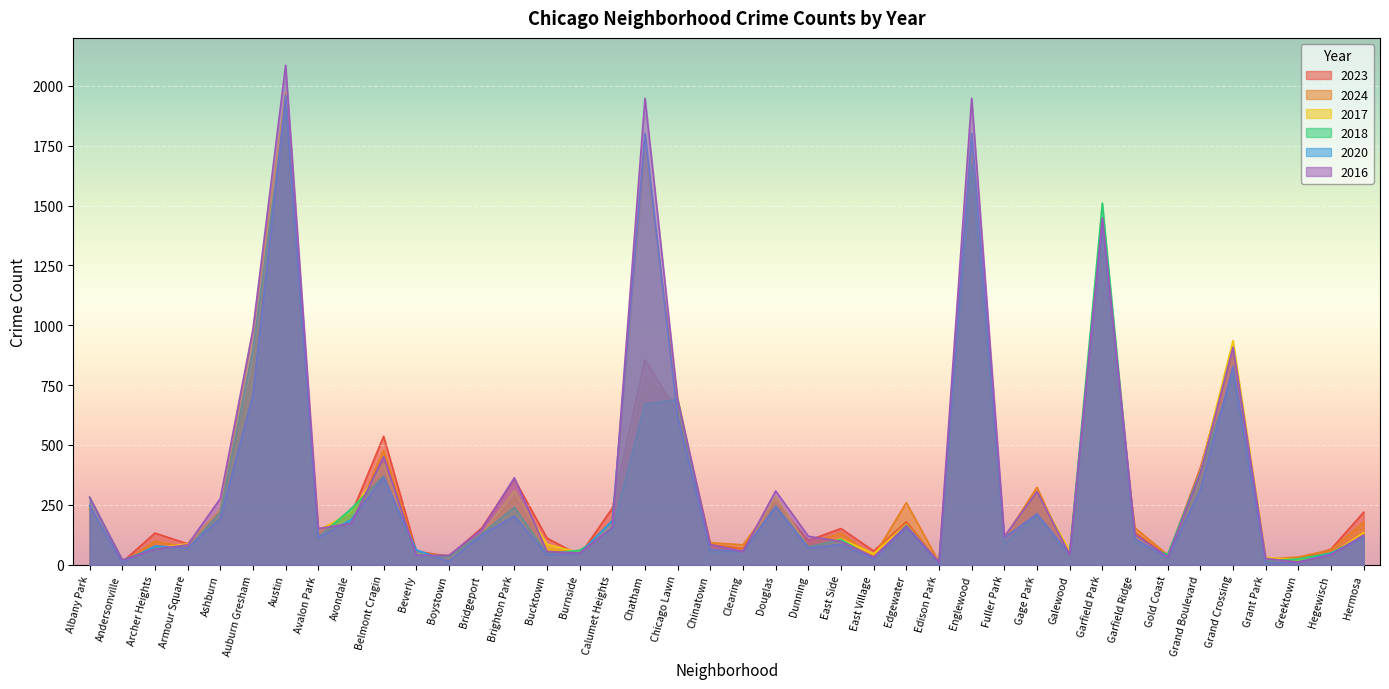

True or false: 2020 and 2018 intersect in this chart.

True